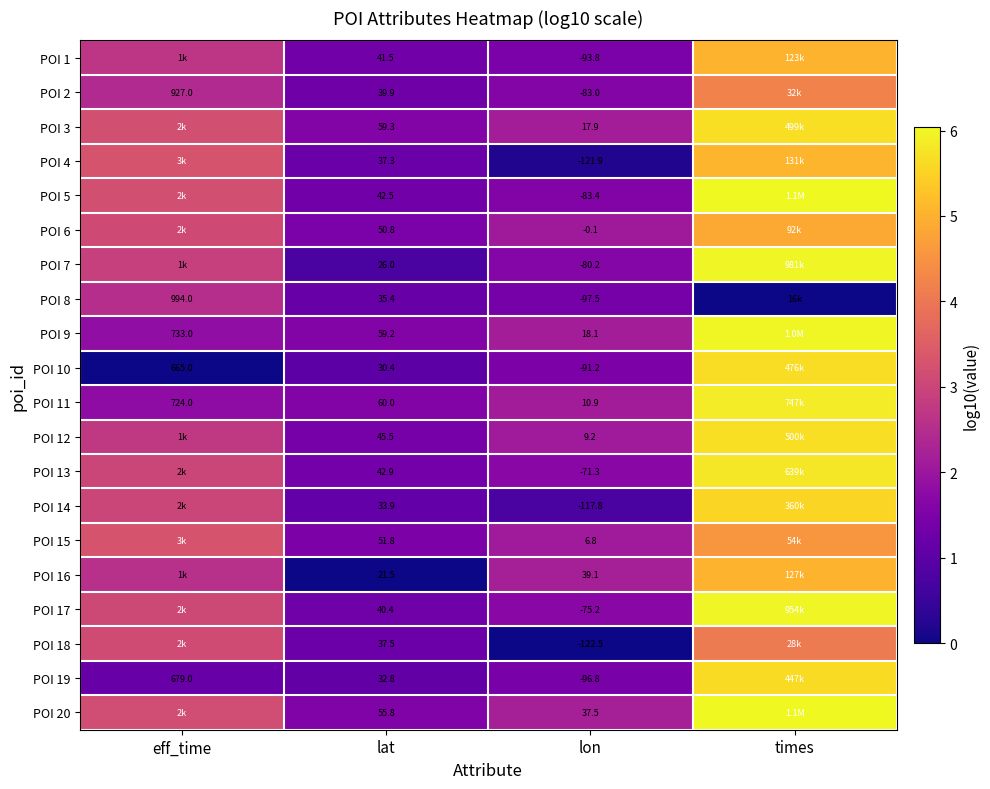

Is the value of POI 9 at lat greater than the value of POI 2 at lat?

Yes